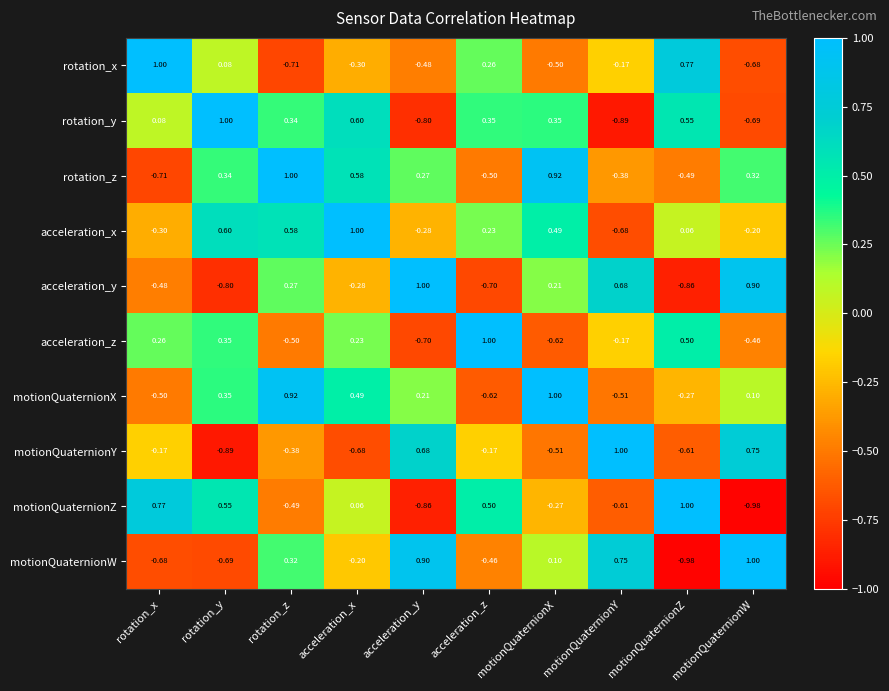

Which category has the highest value in the motionQuaternionZ series?

motionQuaternionZ